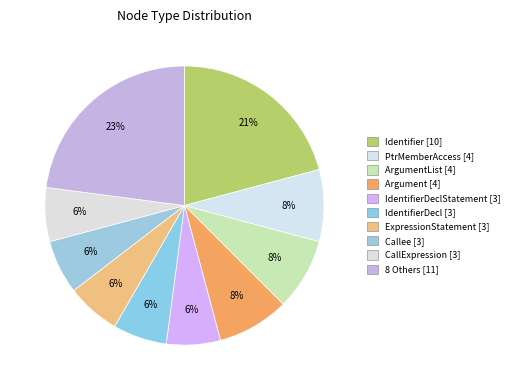

Count the number of slices in the pie.

10